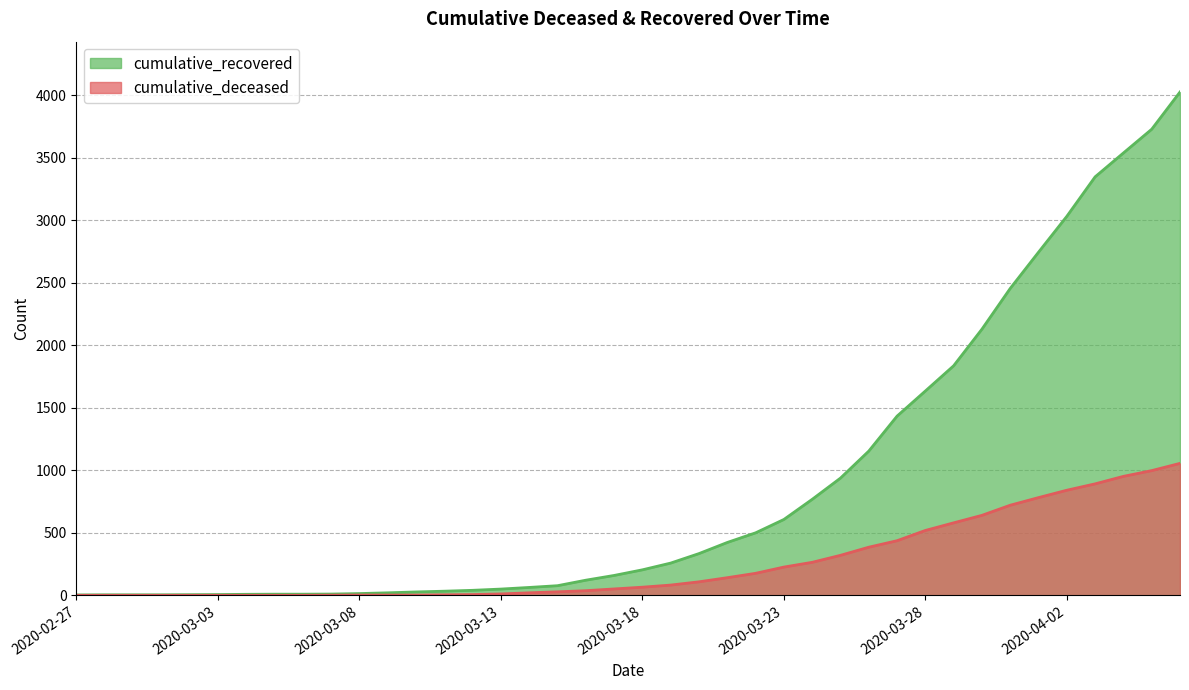

What is the highest value of the cumulative_deceased series?

1056